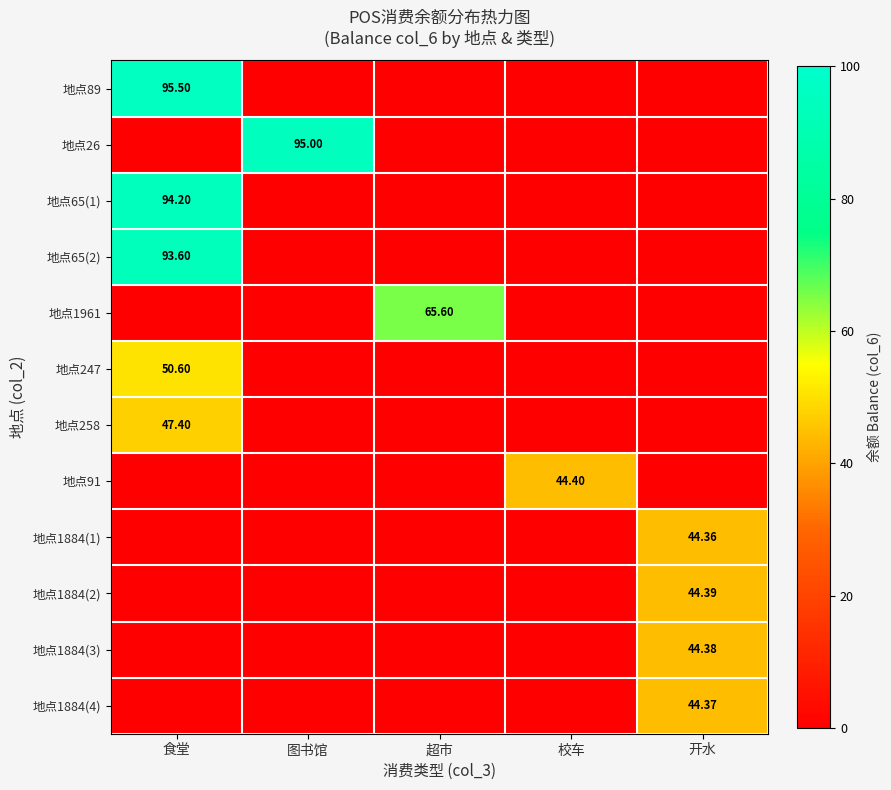

How many values in 地点26 are above zero?

1